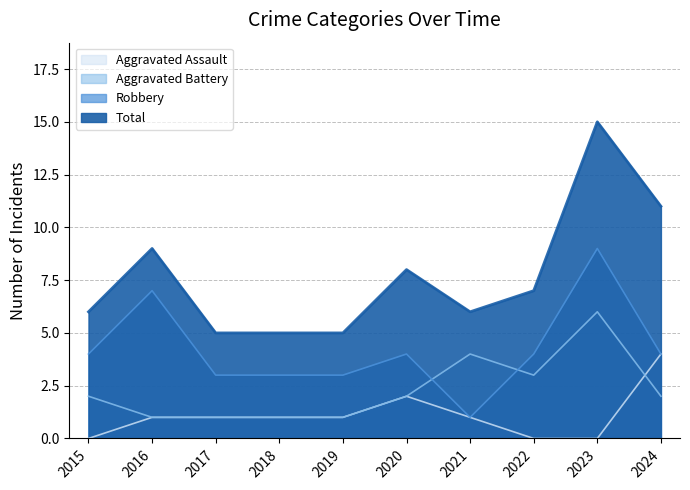

True or false: Aggravated Assault and Robbery intersect in this chart.

False